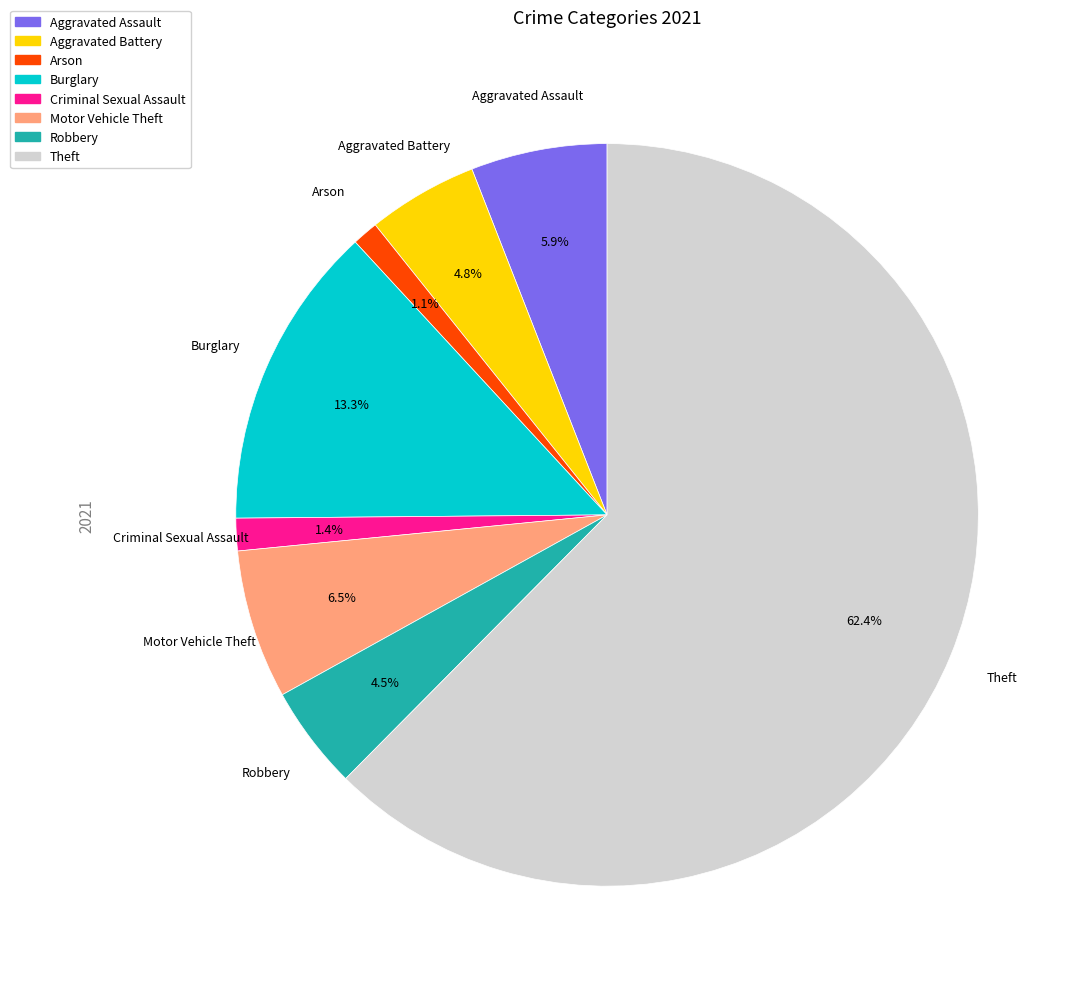

How many segments does this pie chart have?

8